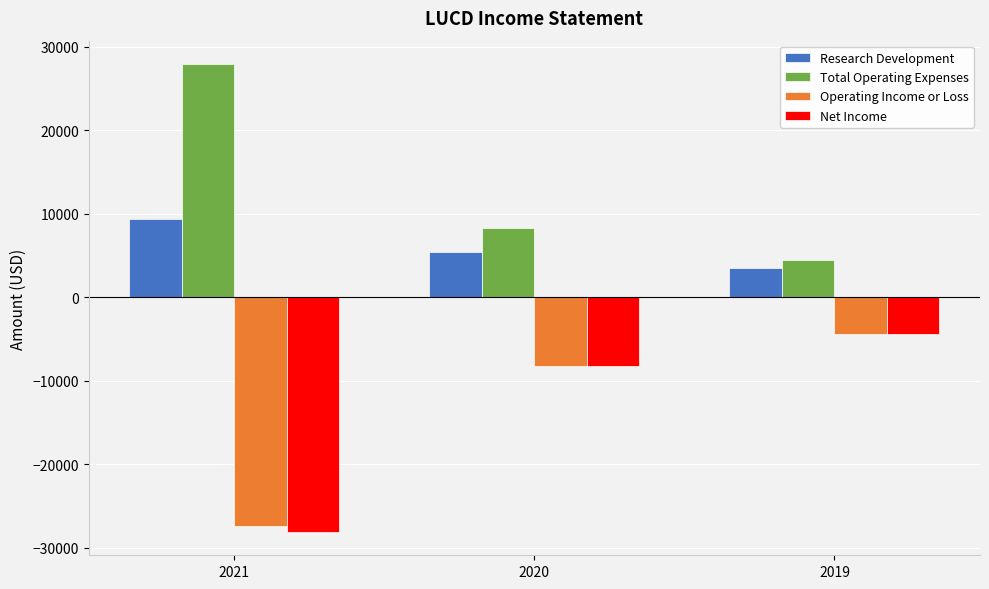

What is the value of the Operating Income or Loss bar at the 3rd from the left?

-4400